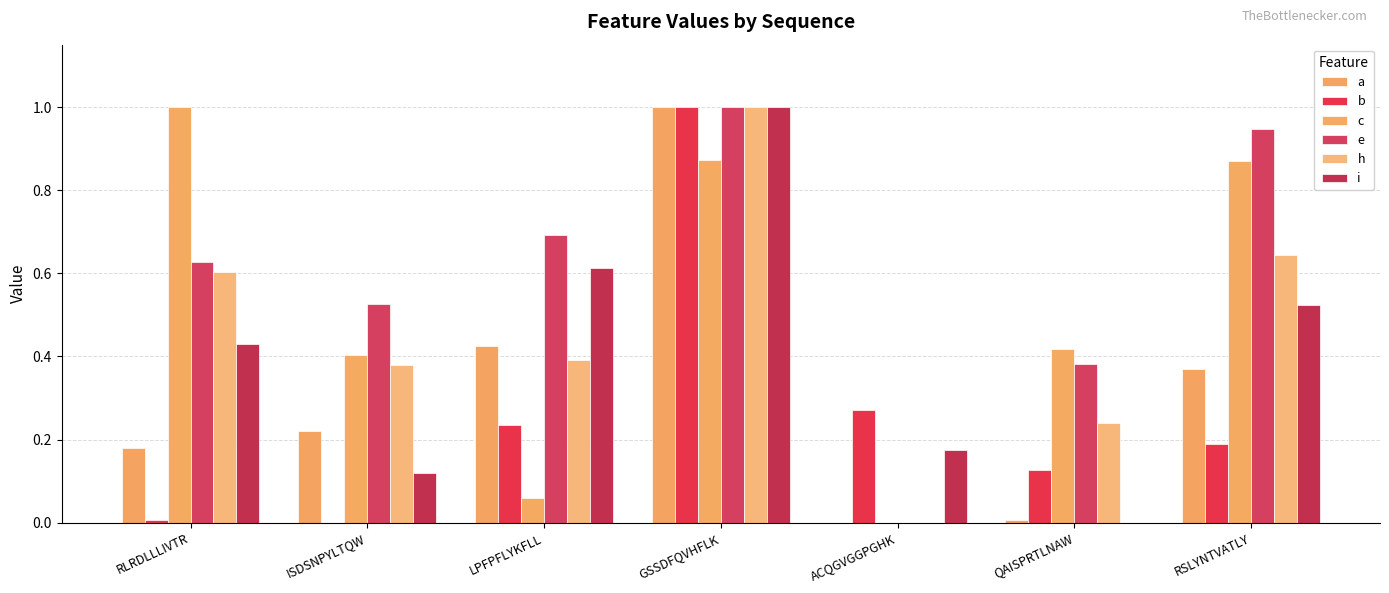

What are all the series names shown in the legend?

a, b, c, e, h, i